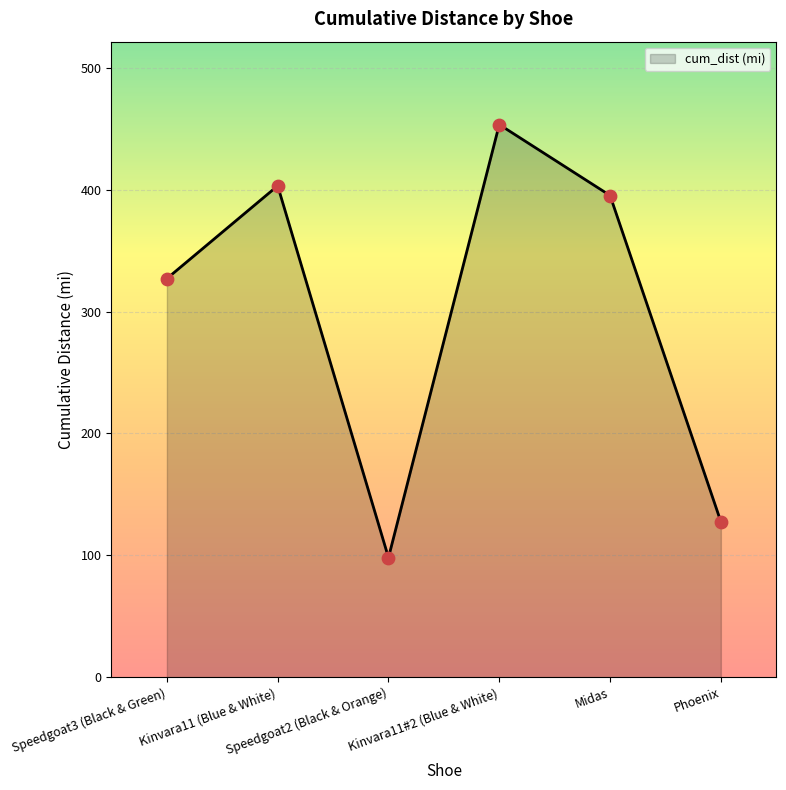

Approximately how many times larger is the value at Speedgoat2 (Black & Orange) compared to Kinvara11 (Blue & White)?

0.2